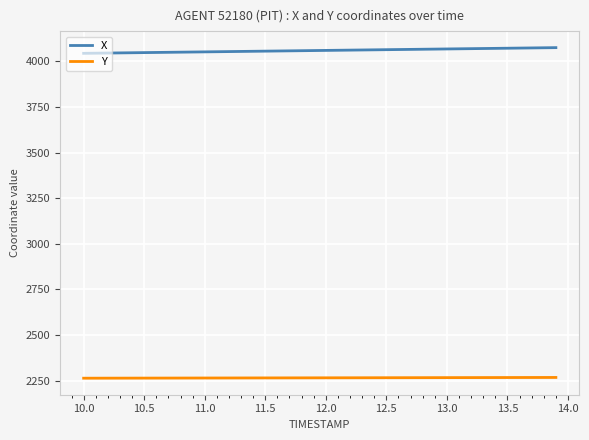

True or false: Y and X cross at least once.

False